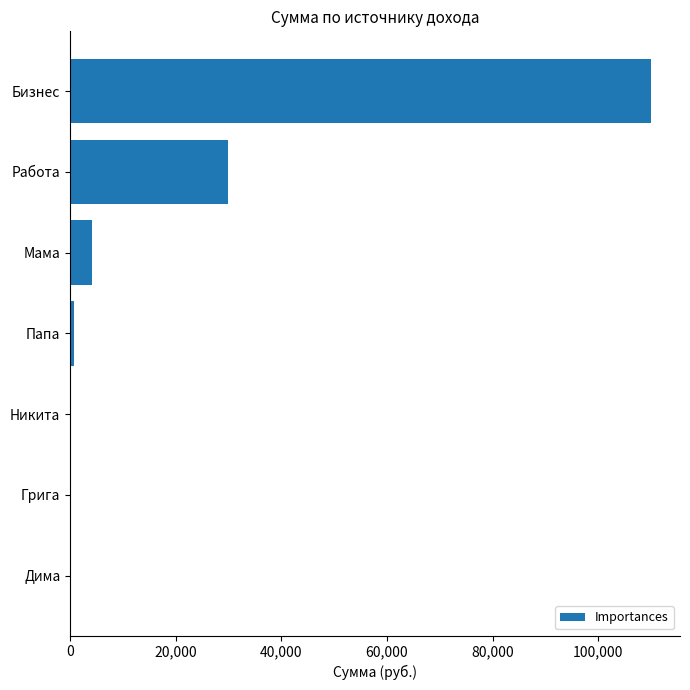

What is the greatest value displayed?

110000